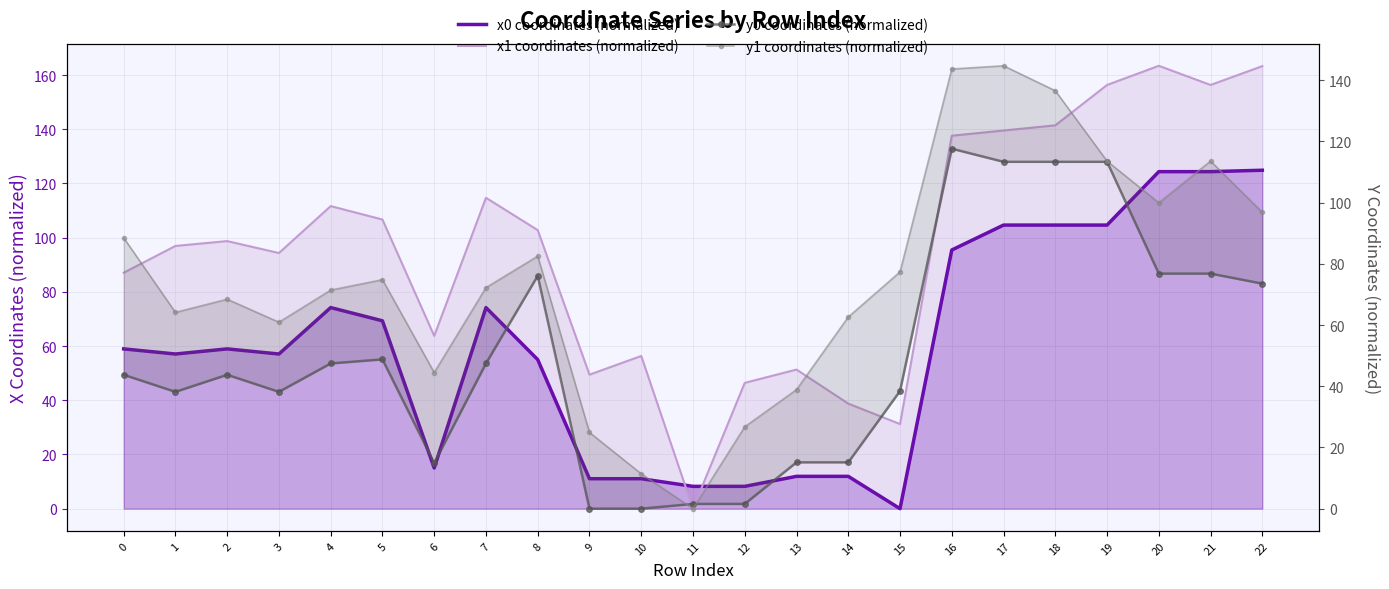

Which series has the largest total across all categories?

x1 coordinates (normalized)